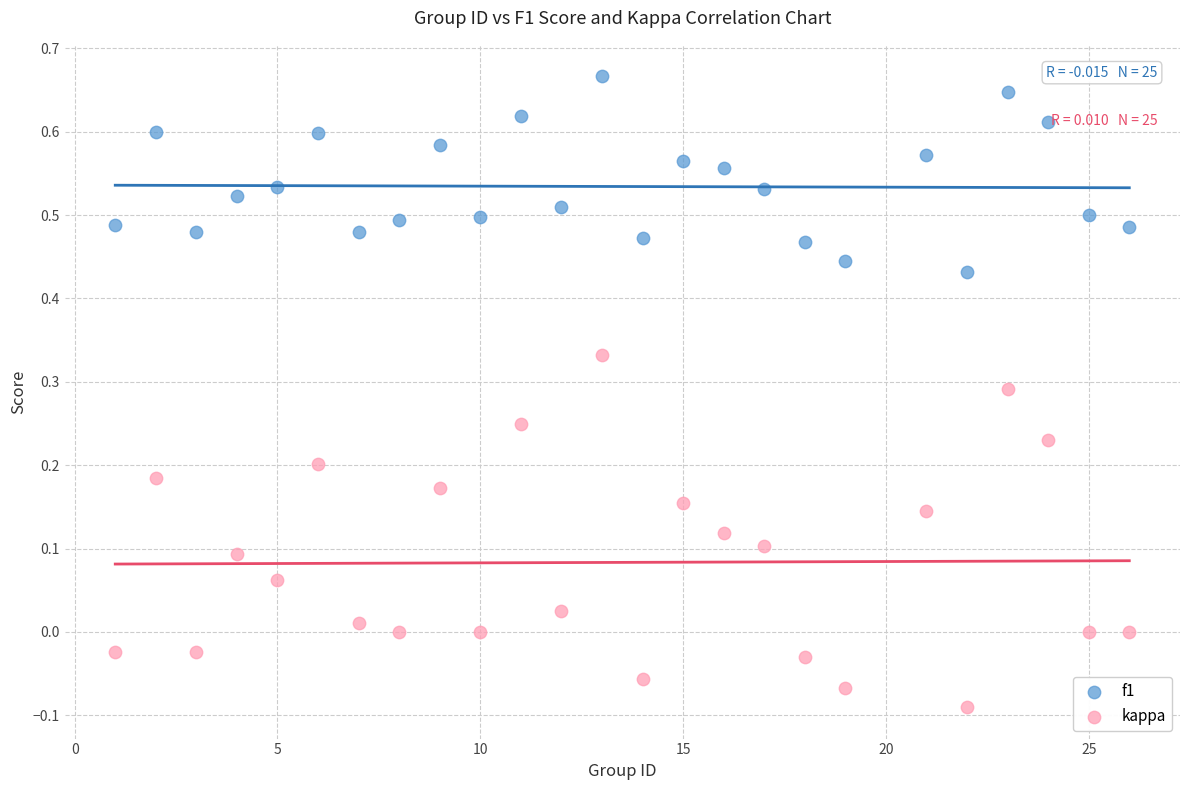

Across all data points, what is the range of X values (max minus min)?

25.0